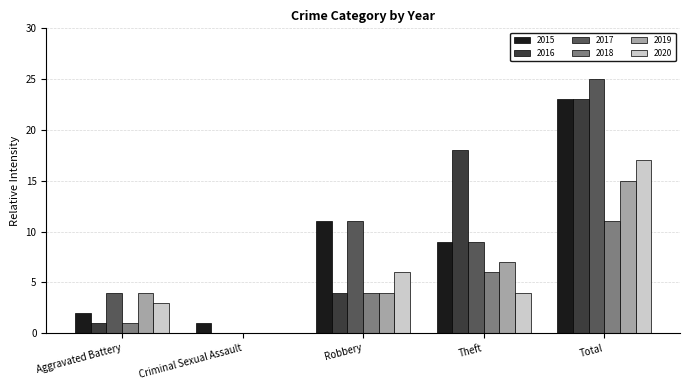

What is the sum of the 2020 values at Aggravated Battery and Total?

20